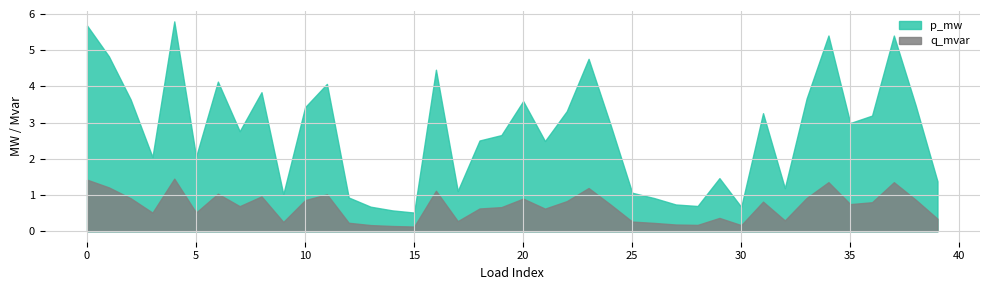

Does the chart have visible grid lines?

Yes